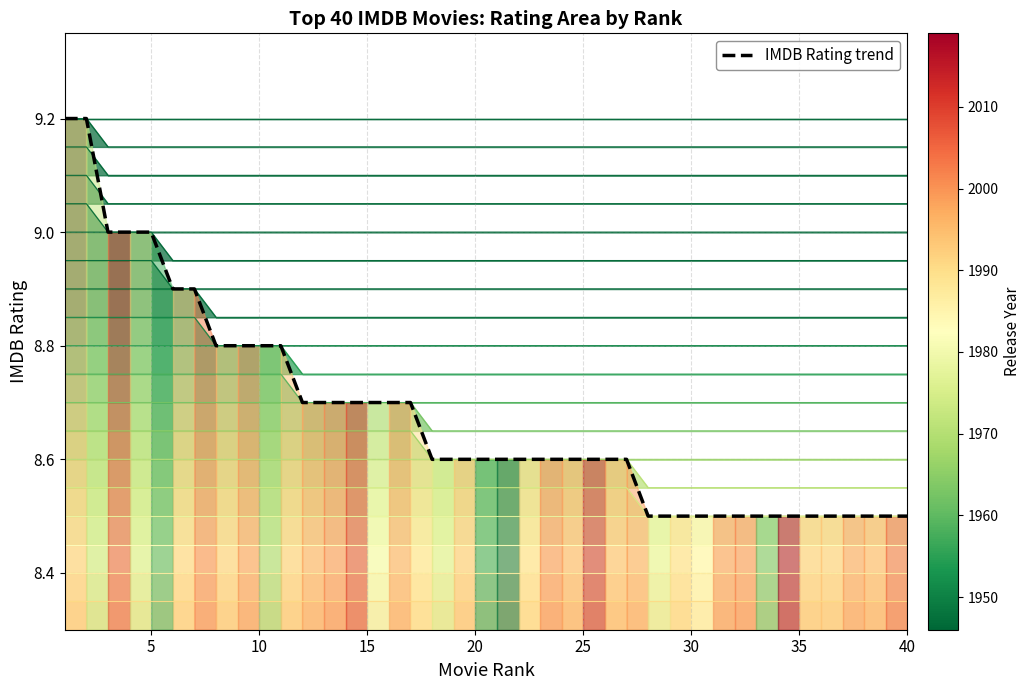

How many lines are shown in the chart?

1